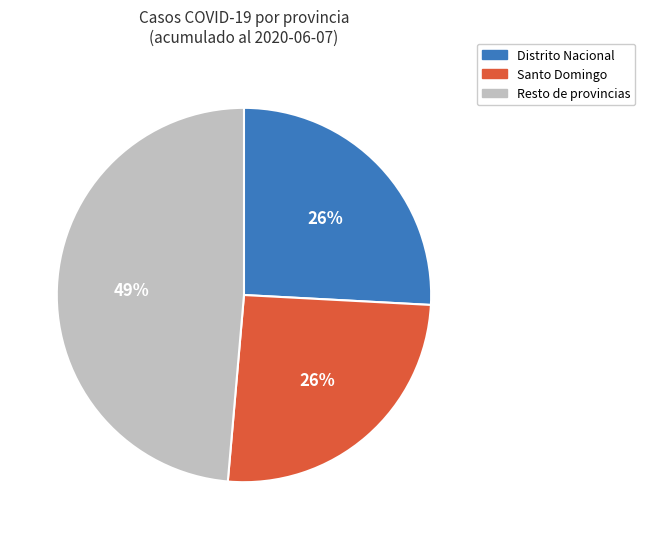

Does any single category account for the majority?

No